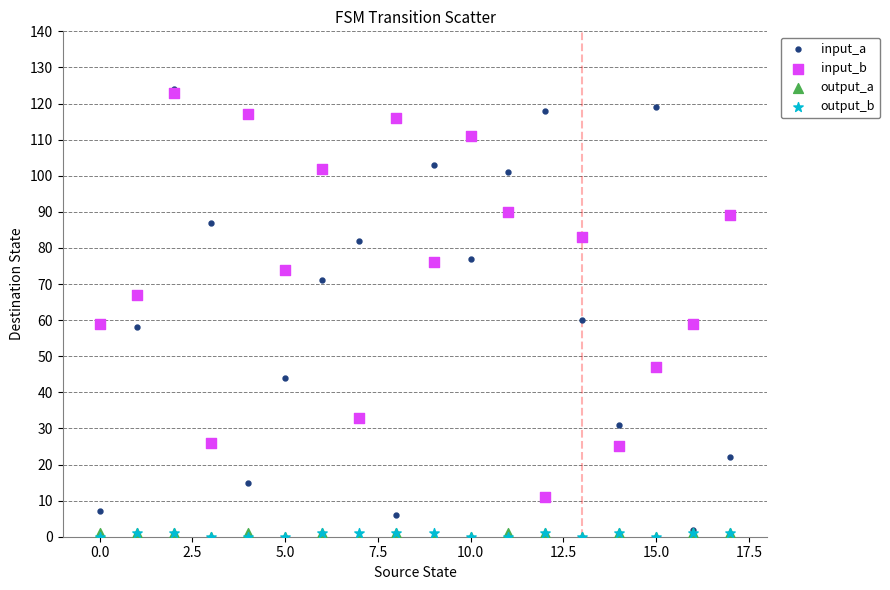

Which series has the largest Y range (max minus min)?

input_a